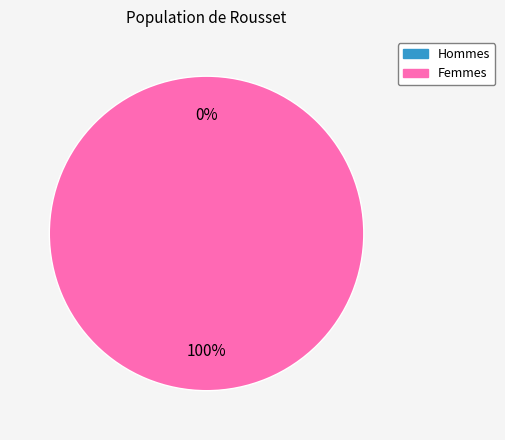

To the nearest percent, what is the difference between the largest and smallest slice percentages?

100%